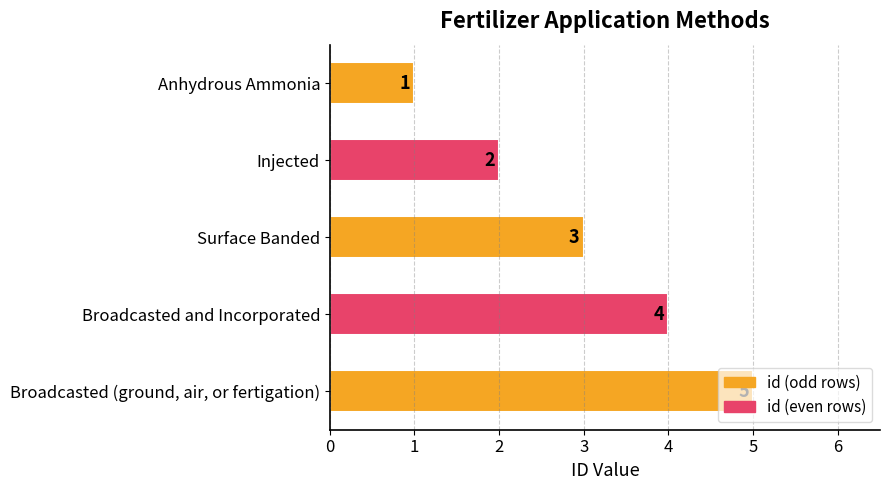

How many values are between 2 and 4?

3